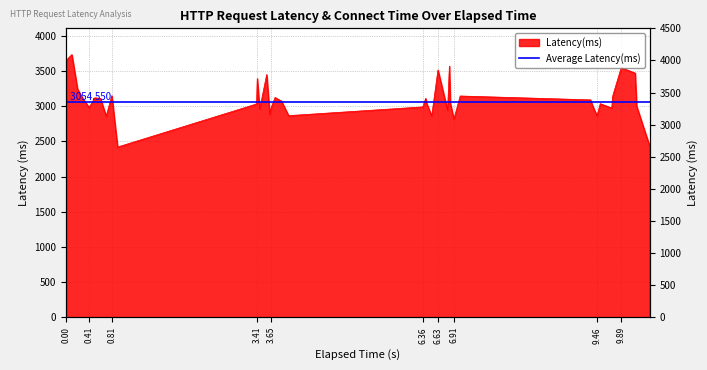

True or false: there are more than 1 points higher than both neighbors.

True